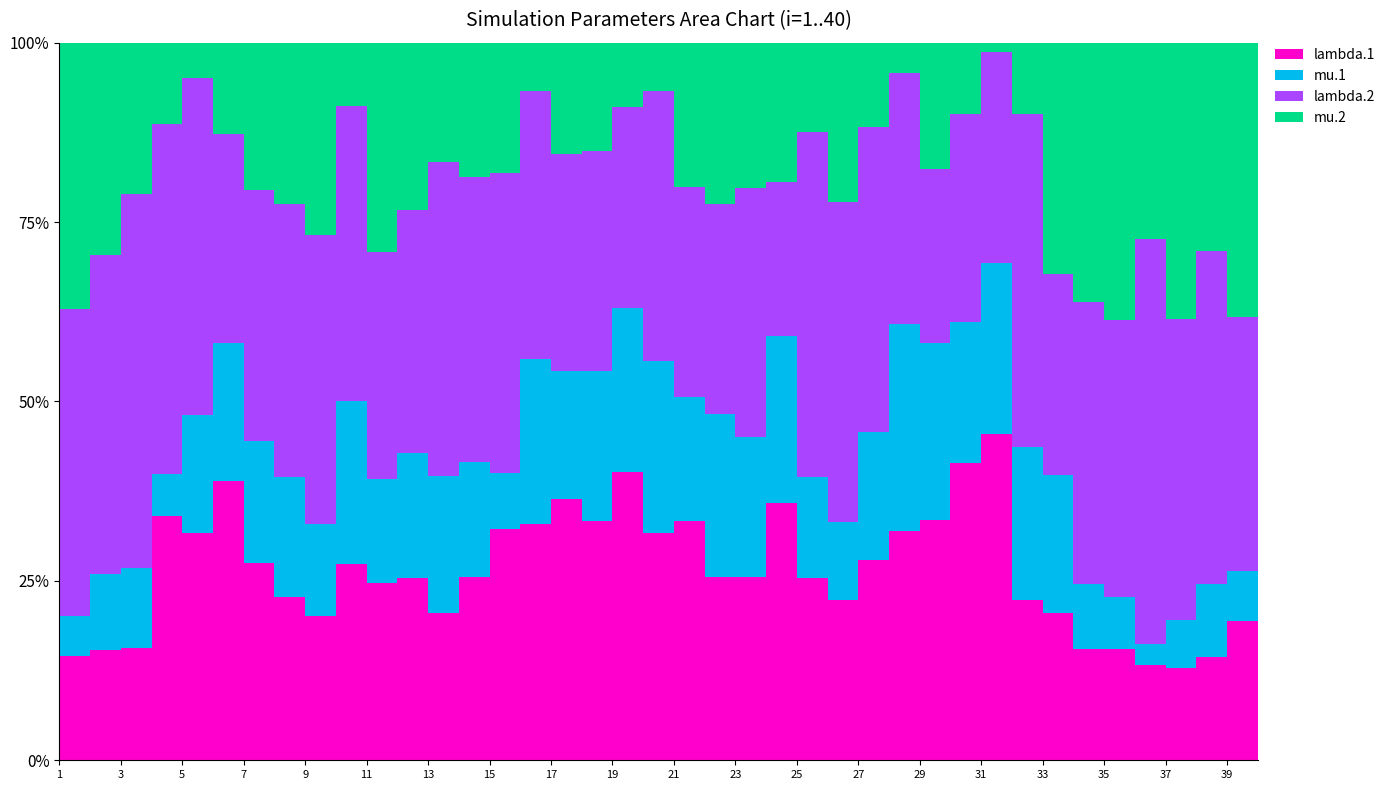

Reading left to right, extract all data points from this chart.

lambda.1: 1=4.7	2=6.2	3=5.8	4=6.2	5=6.1	6=6.4	7=6.5	8=7.5	9=7.3	10=7.3	11=8.4	12=8.7	13=6.6	14=8.1	15=6.9	16=6.1	17=6.7	18=6.9	19=7.4	20=7.5	21=7.2	22=6.6	23=7.9	24=9.2	25=7.4	26=6.8	27=7.1	28=7.2	29=7.4	30=6.7	31=7.1	32=6.0	33=5.8	34=6.6	35=6.6	36=5.8	37=5.8	38=6.7	39=7.5	40=5.3
mu.1: 1=1.8	2=4.3	3=4.1	4=1.1	5=3.2	6=3.2	7=4.0	8=5.5	9=4.6	10=6.0	11=4.9	12=5.9	13=6.2	14=5.1	15=1.7	16=4.3	17=3.3	18=4.3	19=4.2	20=5.6	21=3.8	22=5.9	23=6.1	24=5.9	25=4.1	26=3.3	27=4.5	28=6.5	29=5.4	30=3.2	31=3.8	32=5.7	33=5.5	34=3.8	35=3.1	36=1.3	37=3.0	38=4.8	39=2.7	40=2.2
lambda.2: 1=13.9	2=18.0	3=19.3	4=8.9	5=9.1	6=4.8	7=8.3	8=12.5	9=14.6	10=11.0	11=10.7	12=11.5	13=14.2	14=12.5	15=8.9	16=7.0	17=5.6	18=6.4	19=5.2	20=8.9	21=6.4	22=7.5	23=10.8	24=5.5	25=14.0	26=13.6	27=10.8	28=7.9	29=5.4	30=4.7	31=4.6	32=12.4	33=8.0	34=16.8	35=16.5	36=24.7	37=18.8	38=21.7	39=13.7	40=29.1
mu.2: 1=12.1	2=12.0	3=7.8	4=2.1	5=1.0	6=2.1	7=4.8	8=7.4	9=9.7	10=2.4	11=9.9	12=8.0	13=5.4	14=5.9	15=3.9	16=1.3	17=2.9	18=3.1	19=1.6	20=1.6	21=4.4	22=5.8	23=6.3	24=5.0	25=3.6	26=6.8	27=3.0	28=1.0	29=3.9	30=1.6	31=0.2	32=2.6	33=9.2	34=15.4	35=16.6	36=12.0	37=17.3	38=13.6	39=14.8	40=26.0